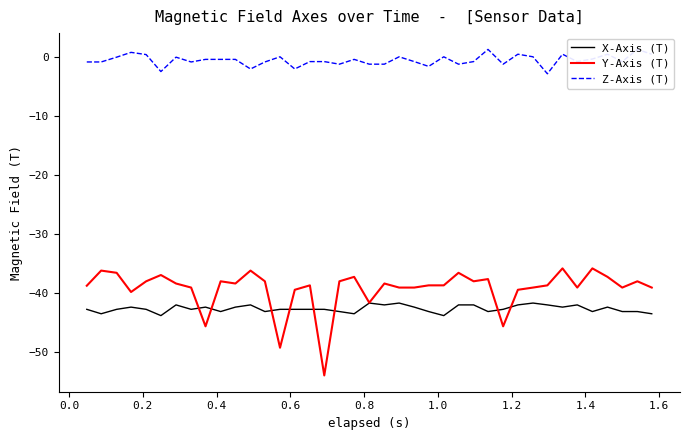

What is the maximum value for Y-Axis (T)?

-35.8